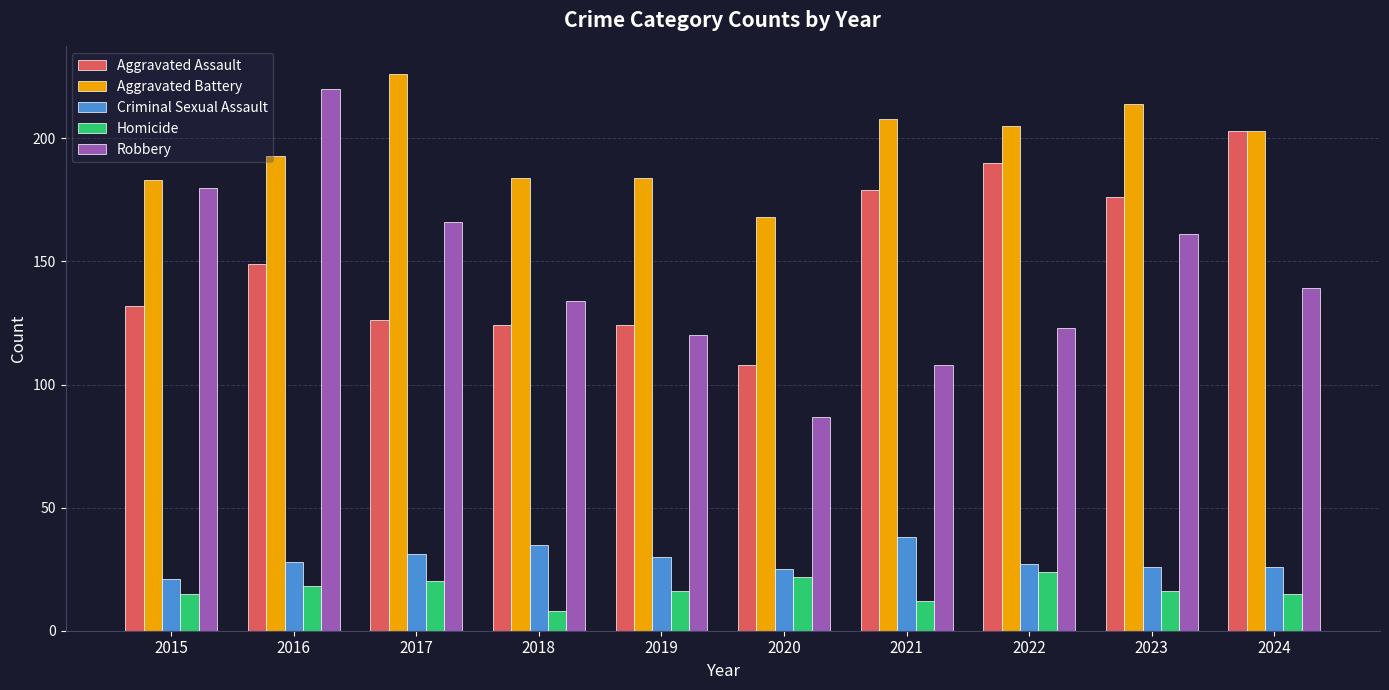

How many data points does each series have?

10